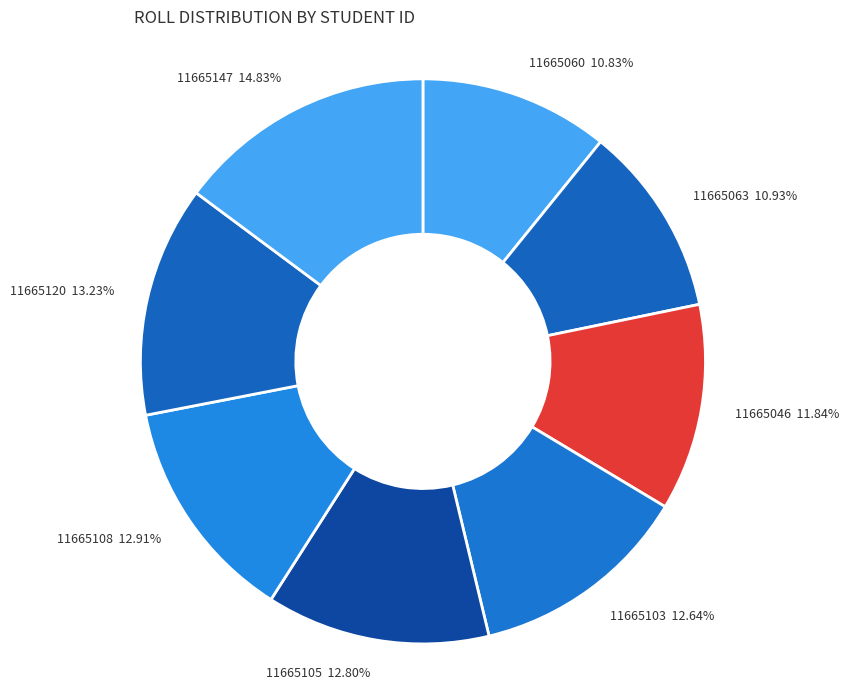

Is there a majority slice in this chart?

No